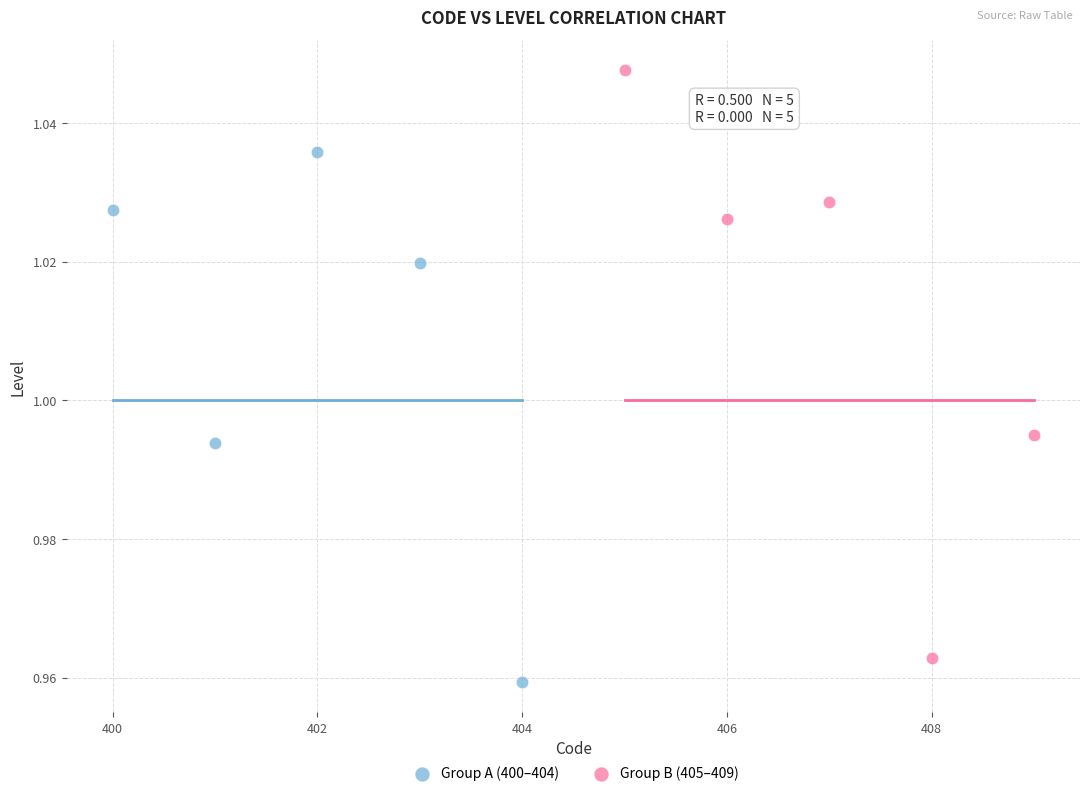

Which series has the widest spread of Y values?

Group B (405–409)